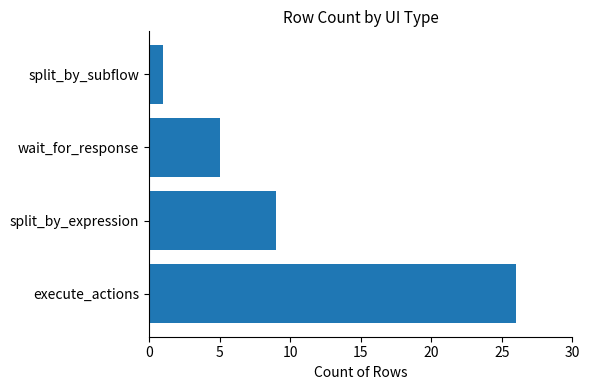

What value does the data have at wait_for_response?

5